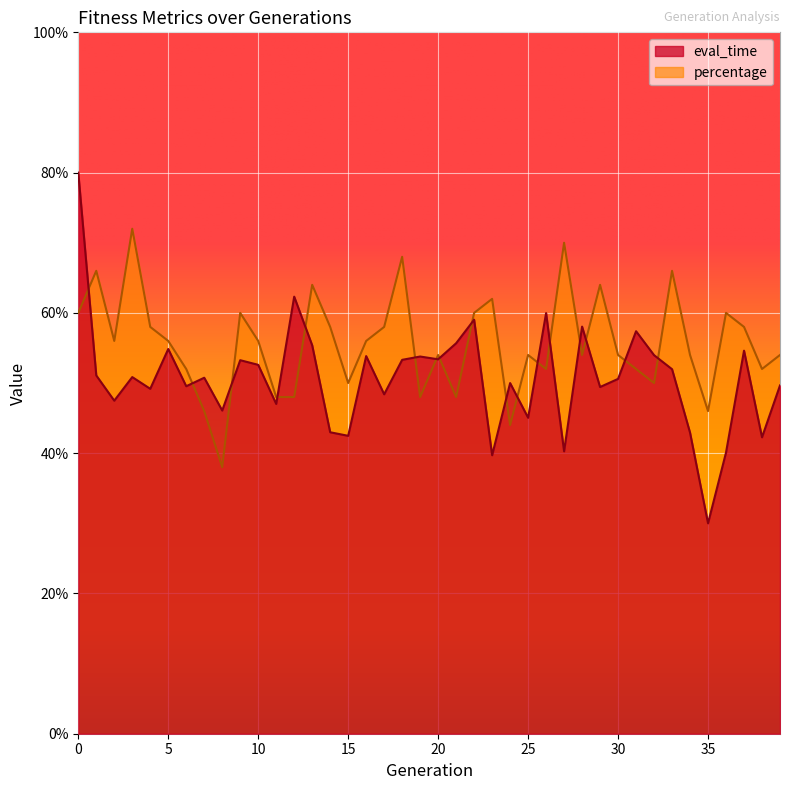

Rank the categories by eval_time value from highest to lowest.

0, 12, 26, 22, 28, 31, 21, 13, 5, 37, 32, 16, 19, 20, 18, 9, 10, 33, 1, 3, 7, 30, 24, 39, 6, 29, 4, 17, 2, 11, 8, 25, 14, 34, 15, 38, 27, 36, 23, 35